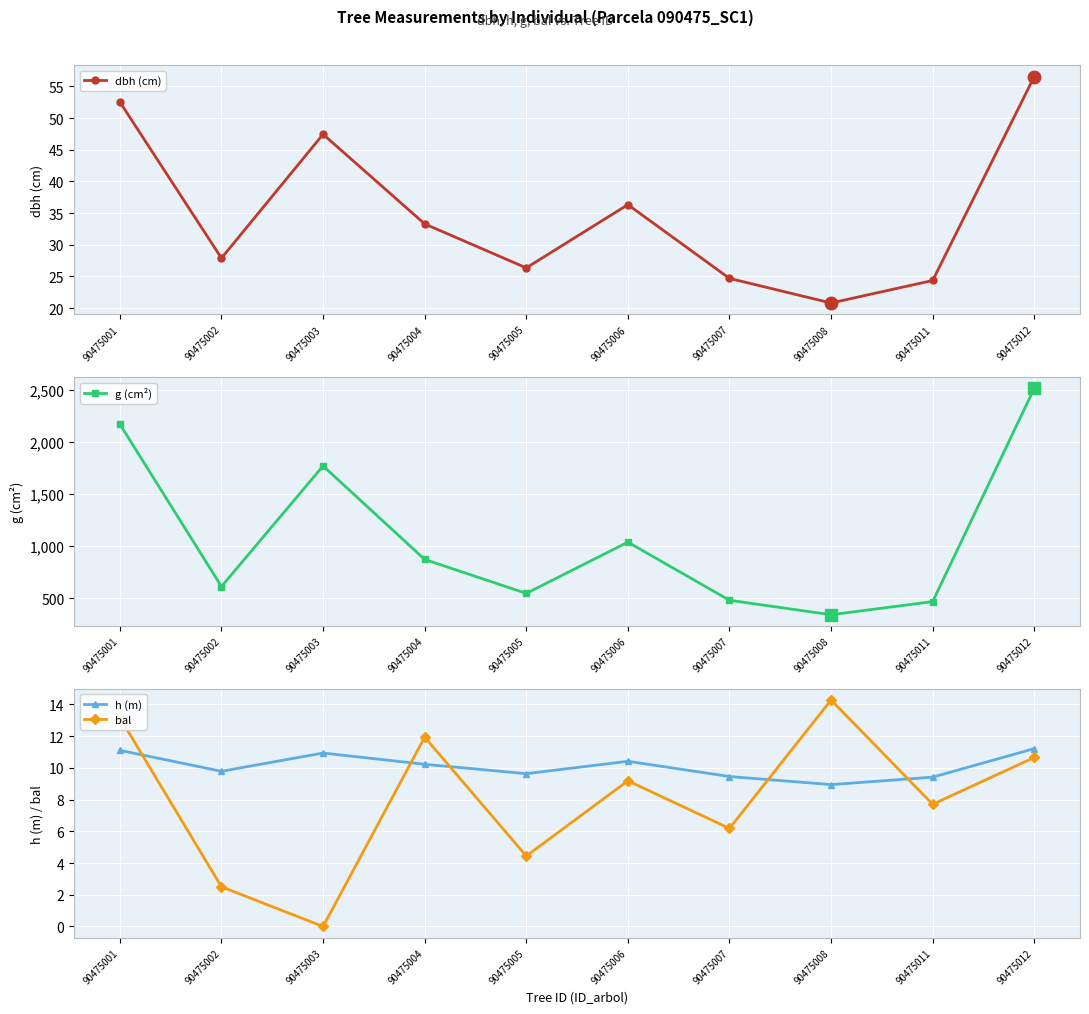

What is the sum of all dbh (cm) values?

350.2